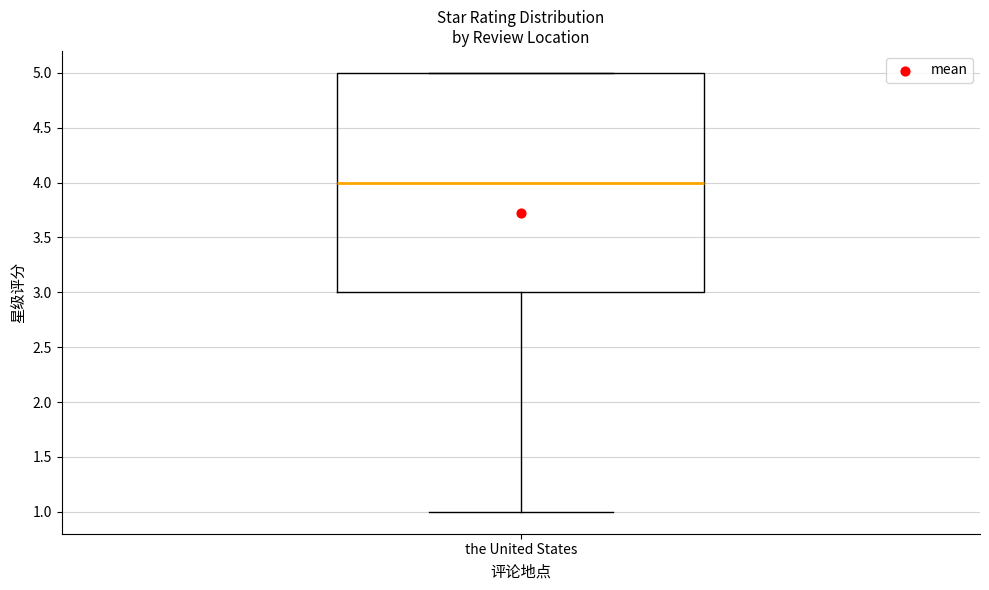

Transcribe this box plot: give where the median line is, the range the box spans, and where the two whiskers end, as read against the y-axis. The values are not printed on the chart, so give them approximately, as read against the axis.

median 4, box 3 to 5, whiskers 1 to 5